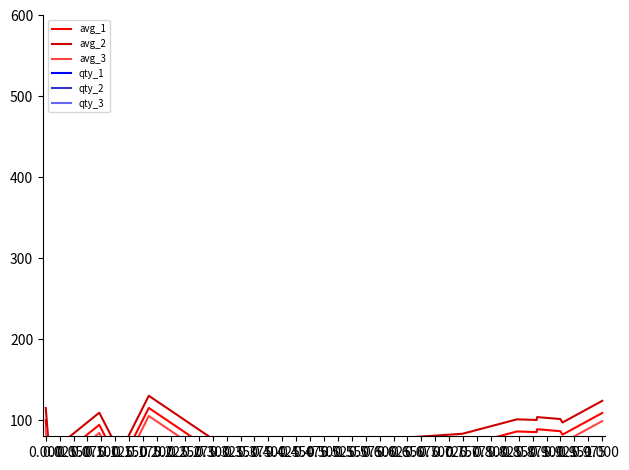

True or false: qty_3 and avg_1 cross at least once.

False